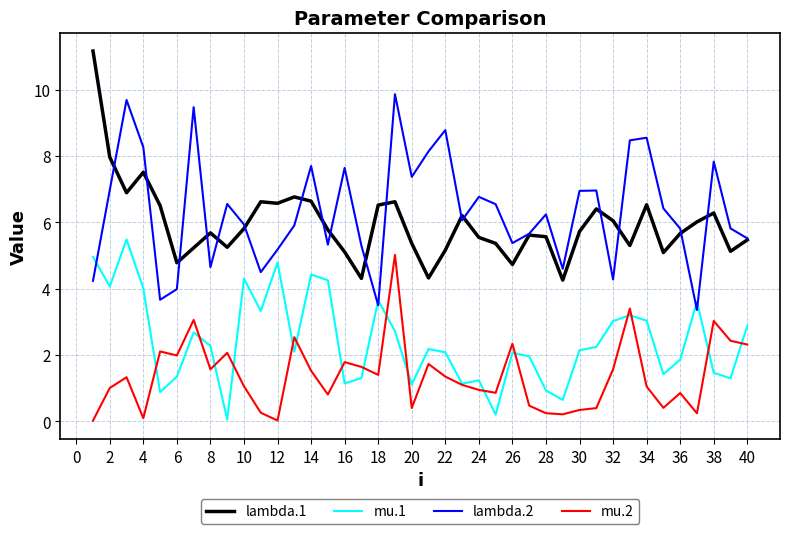

True or false: mu.2 and lambda.2 intersect in this chart.

False